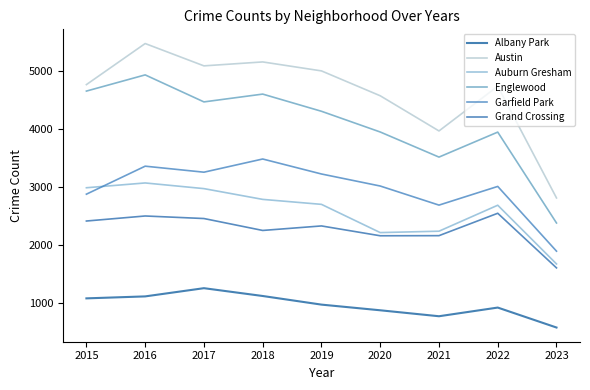

At which label is Englewood closest to 3659?

2021